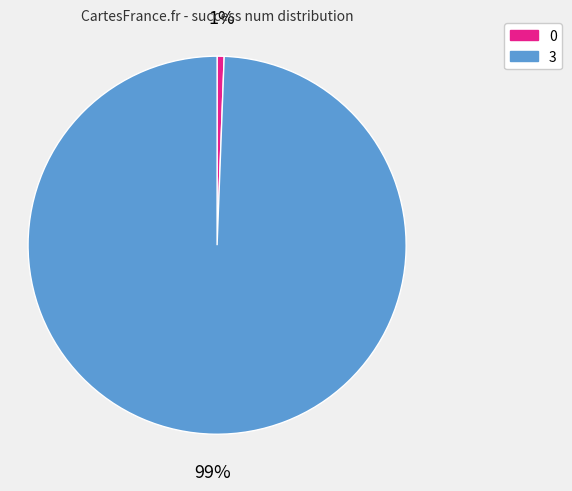

Between 0 and 3, which is larger?

3